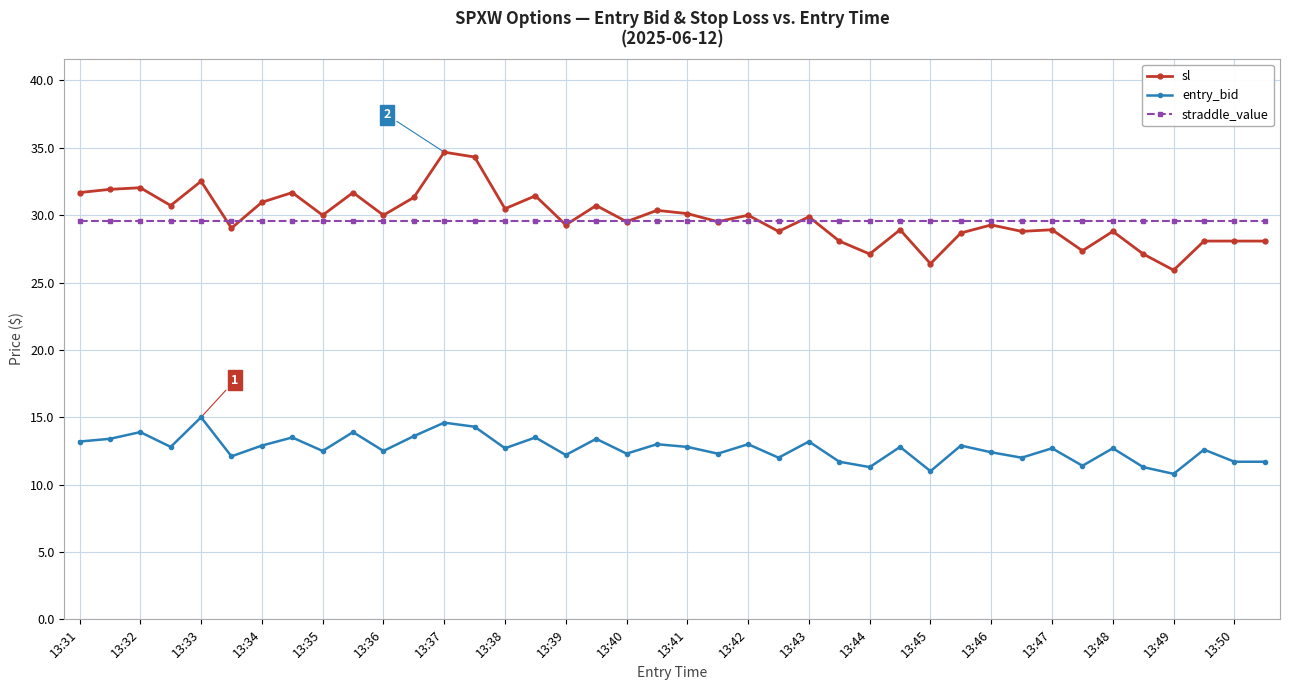

What is the average value of the sl series?

29.8